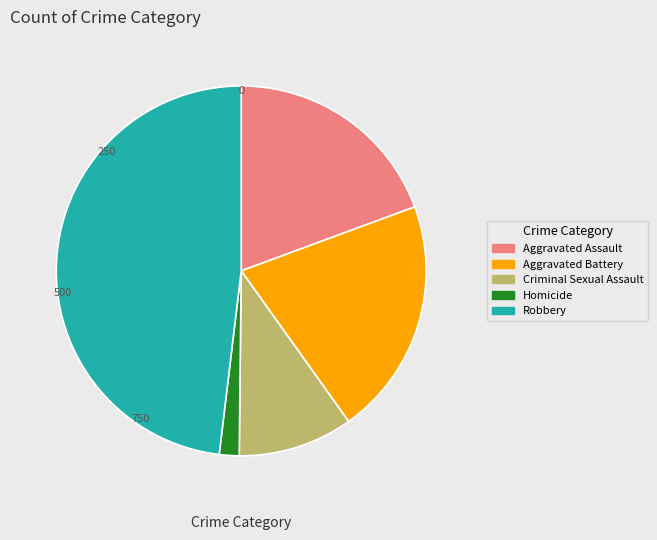

Which has a higher value, Homicide or Aggravated Assault?

Aggravated Assault